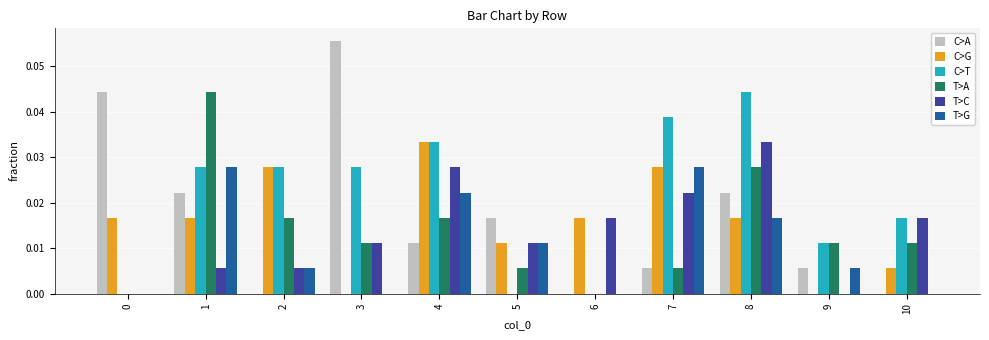

Is the value of C>G at 4 greater than the value of C>T at 0?

Yes